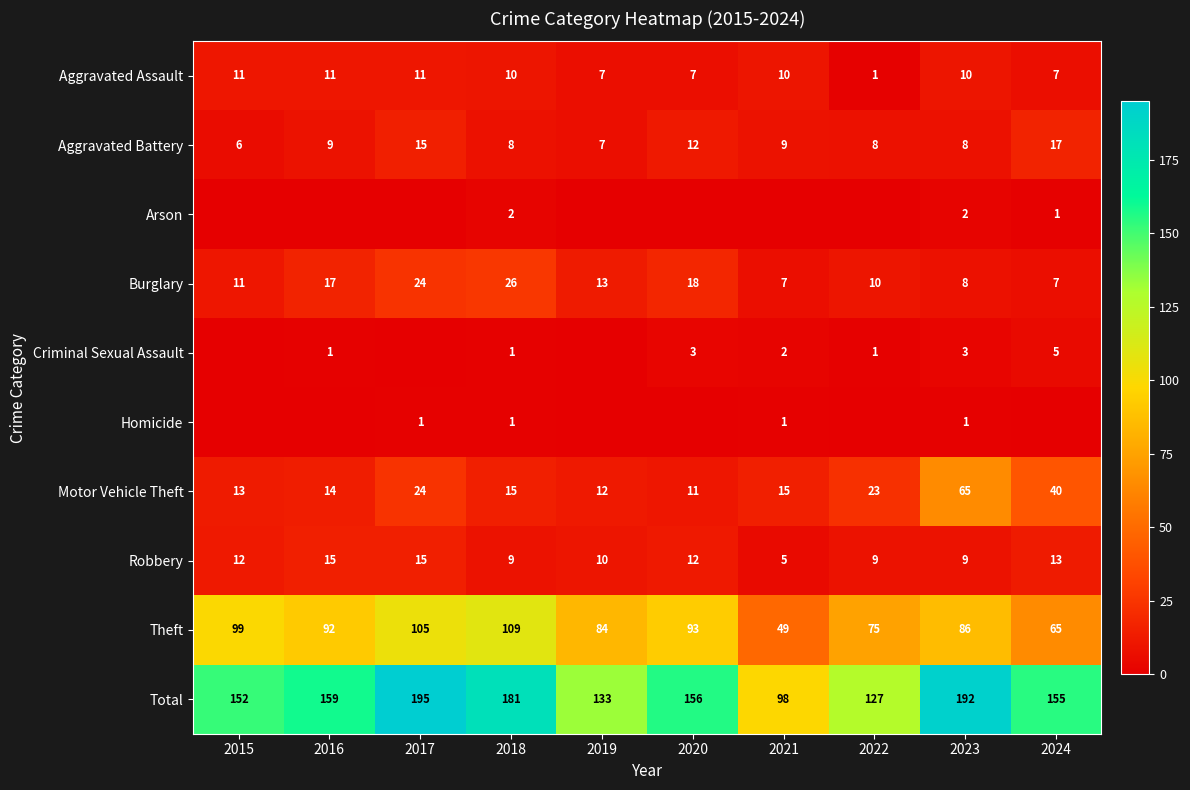

The value of Total at 2016 is 159. True or false?

True